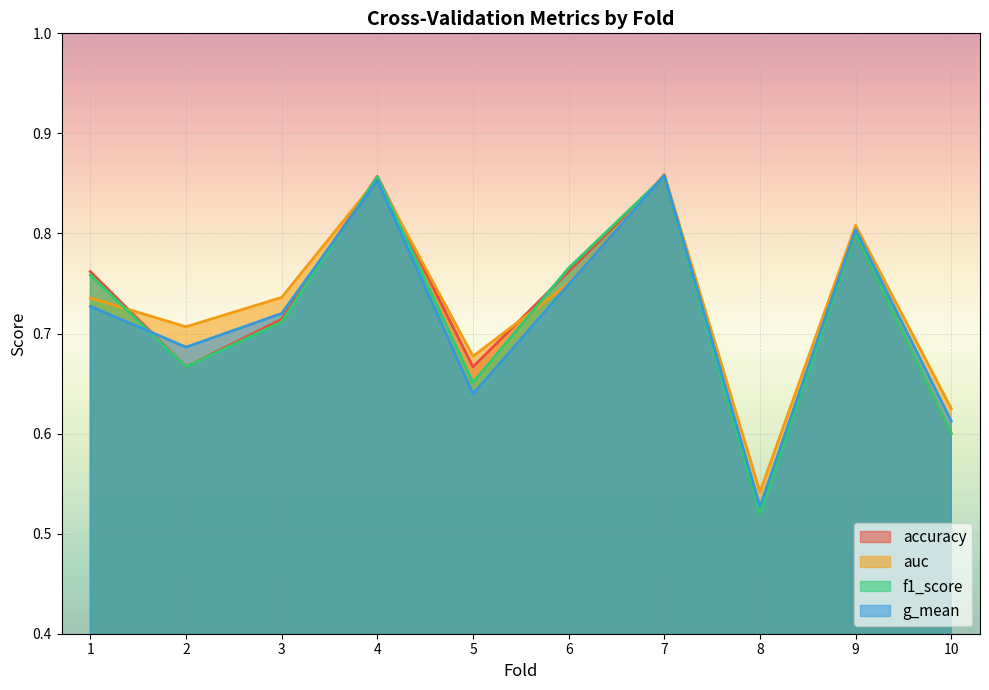

Which series has the largest total across all categories?

auc